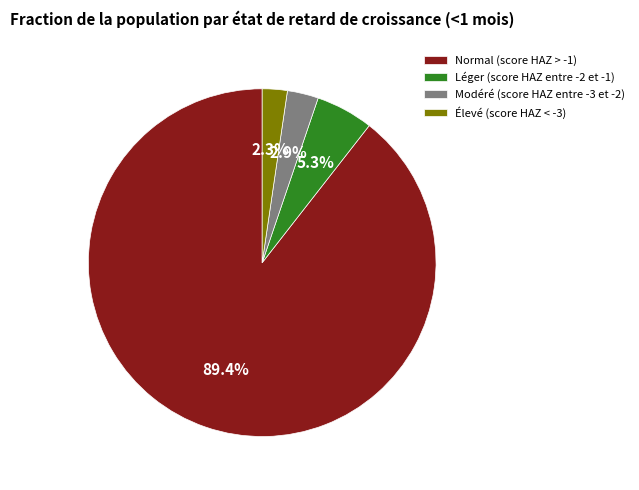

To the nearest percent, what is the difference between the Modéré (score HAZ entre -3 et -2) and Élevé (score HAZ < -3) slice percentages?

1%